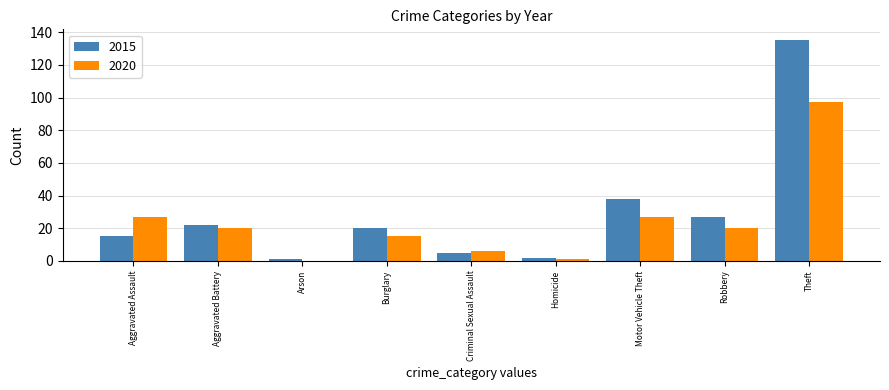

Does the chart contain stacked bars?

No